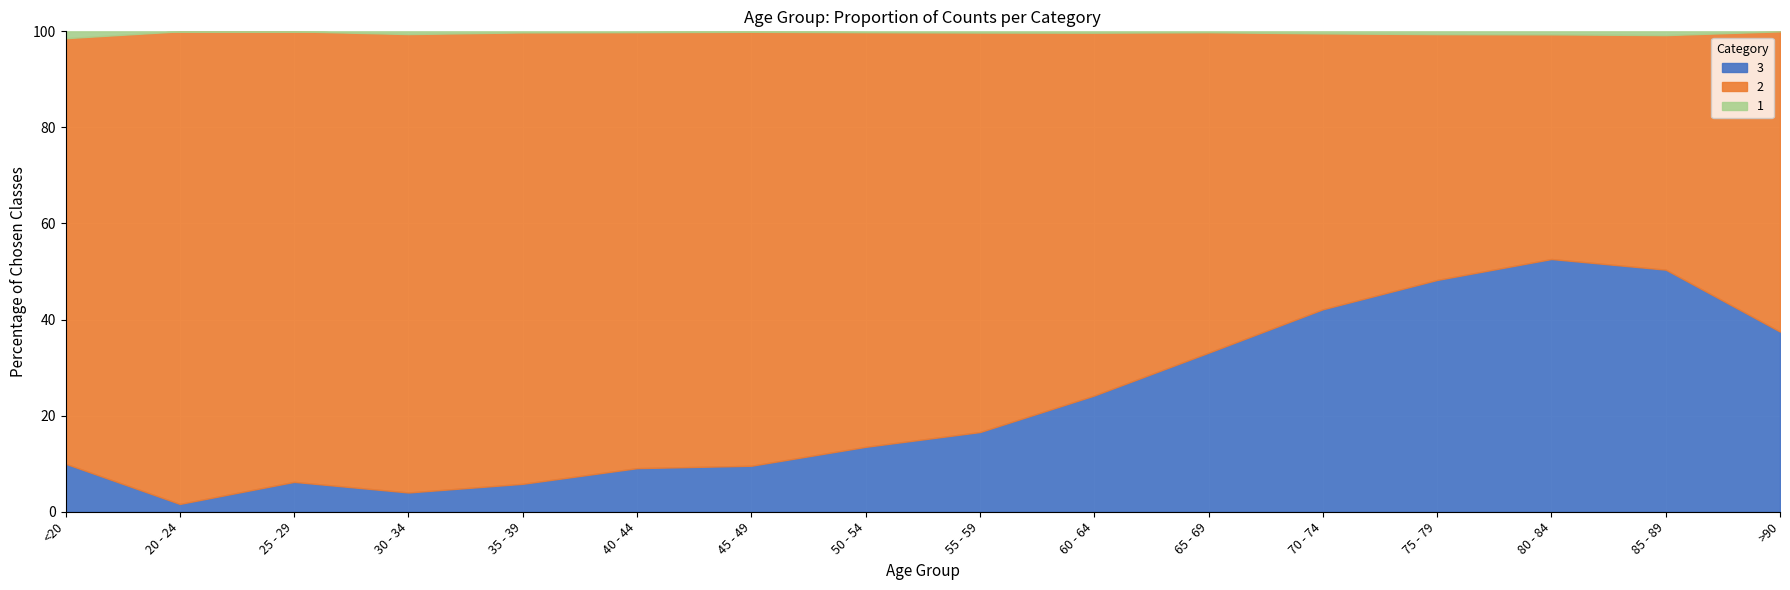

Reading right to left, list all the values displayed in this chart.

3: 9	64	333	993	1381	1057	689	392	227	97	53	26	14	13	2	7
2: 15	62	296	1053	1882	2130	2151	1965	1450	915	530	420	333	196	121	62
1: 0	1	4	12	14	6	8	6	3	1	1	1	2	0	0	1